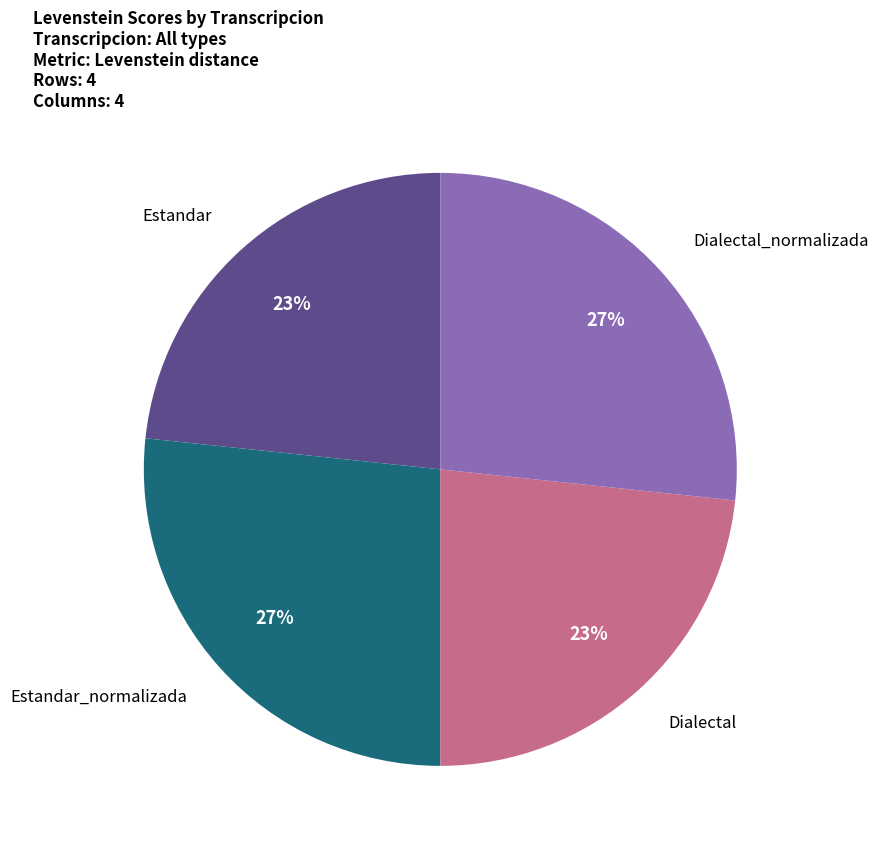

Is there a majority slice in this chart?

No